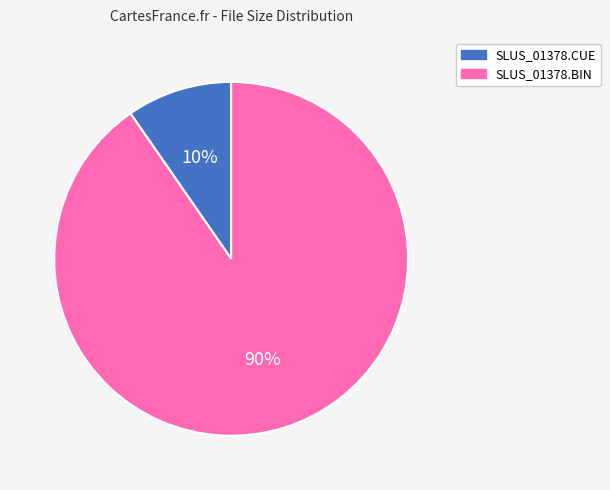

Do SLUS_01378.CUE and SLUS_01378.BIN together represent more than half of the pie?

Yes